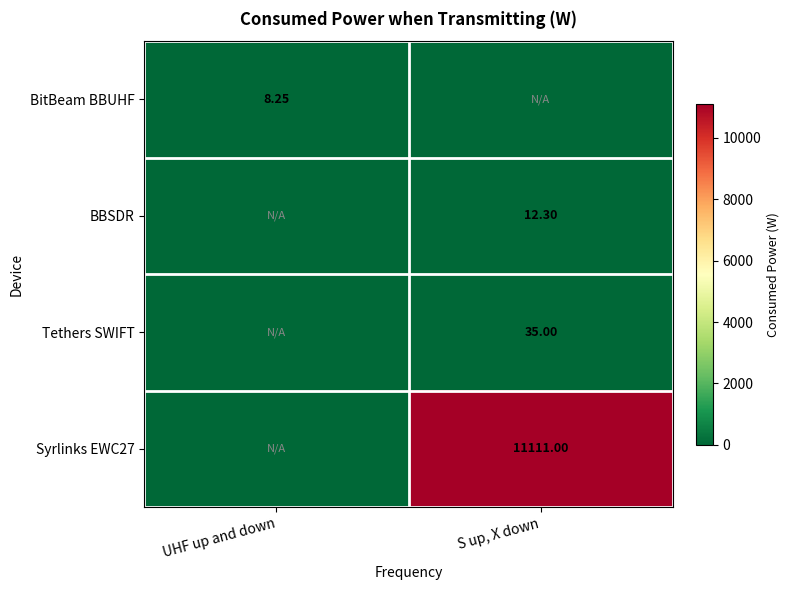

Between S up, X down and UHF up and down, which is larger?

UHF up and down